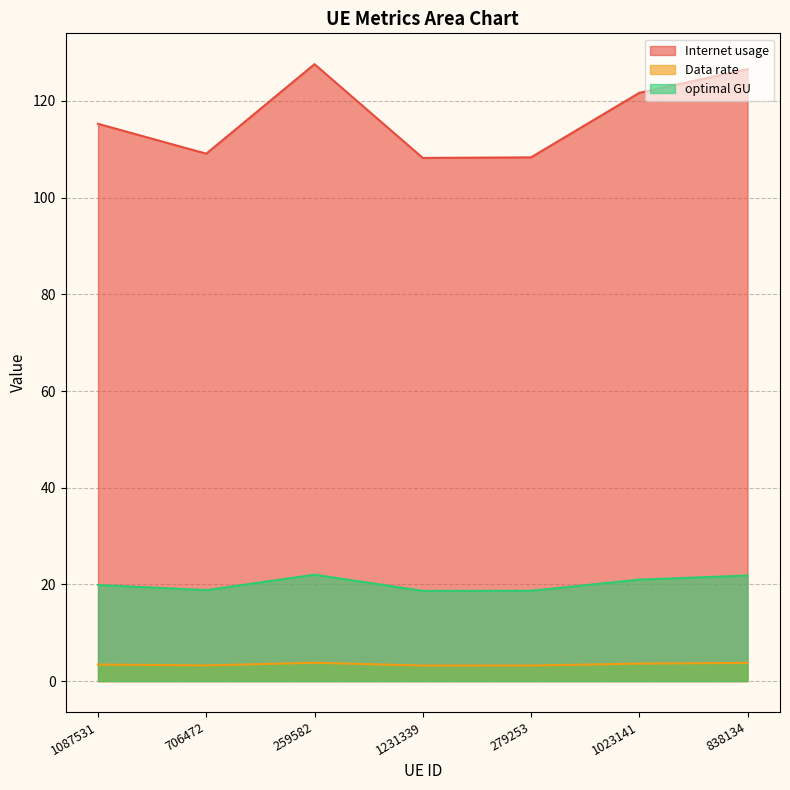

The value of Internet usage at 1087531 is 115.3. True or false?

True